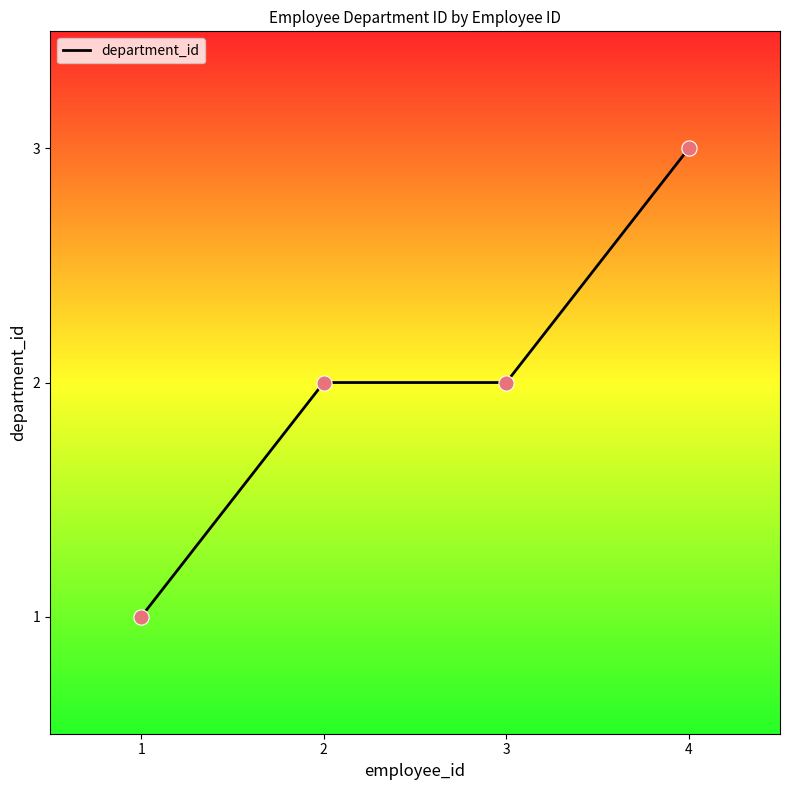

Approximately how many times larger is the value at 2 compared to 4?

0.7